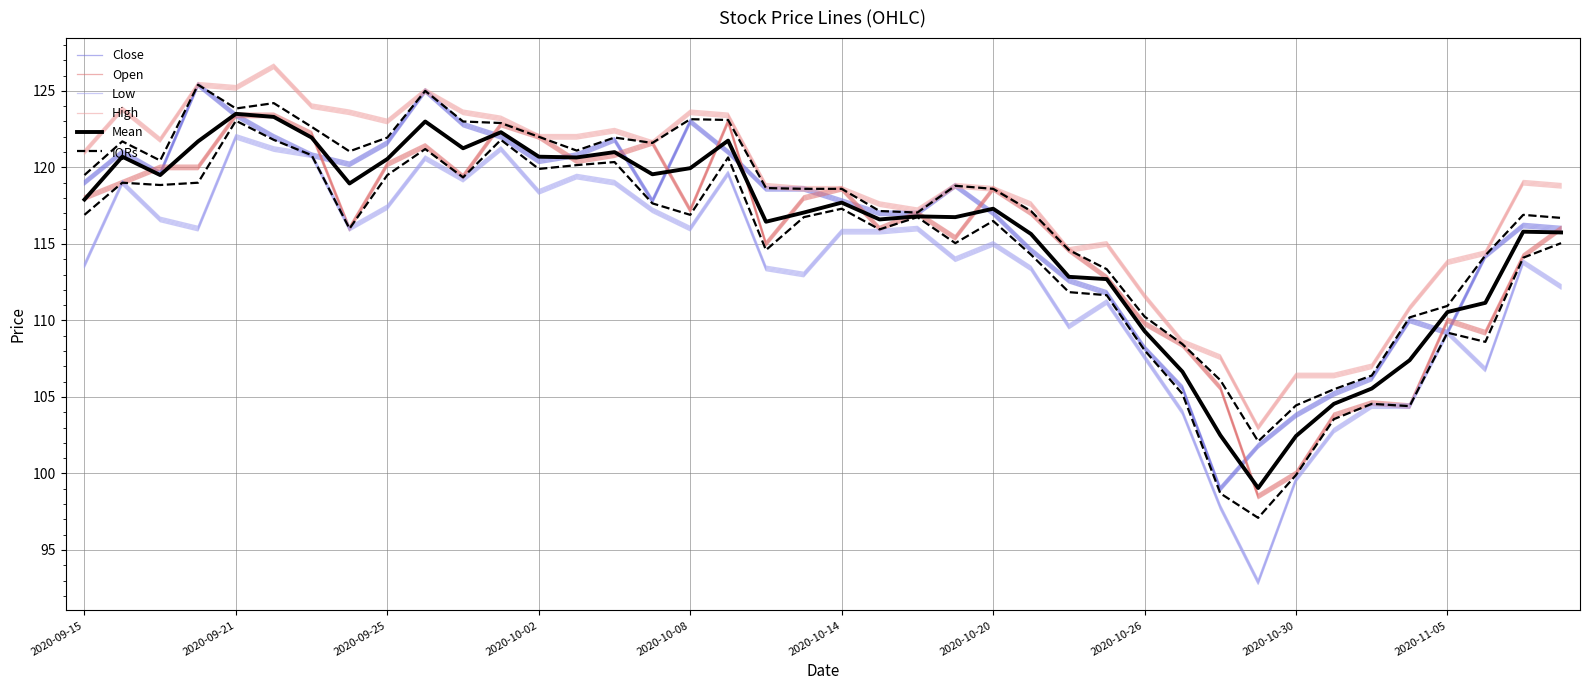

Count the number of data series in this chart.

6